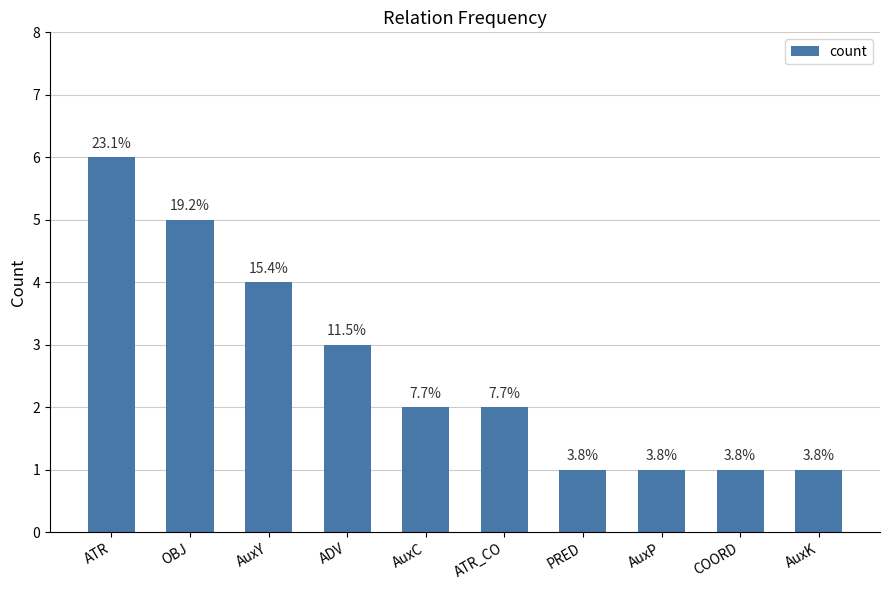

List the labels in order of value, largest first.

ATR, OBJ, AuxY, ADV, AuxC, ATR_CO, PRED, AuxP, COORD, AuxK